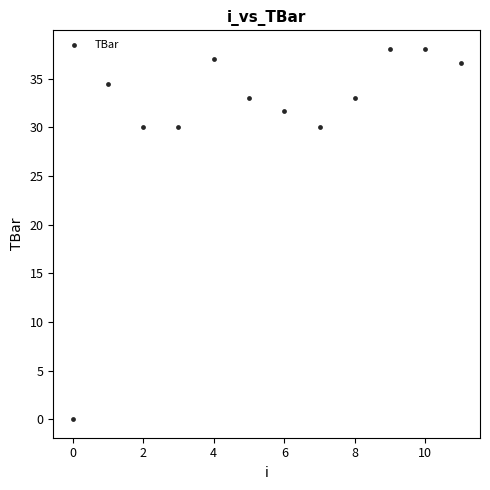

What is the average Y value?

31.0